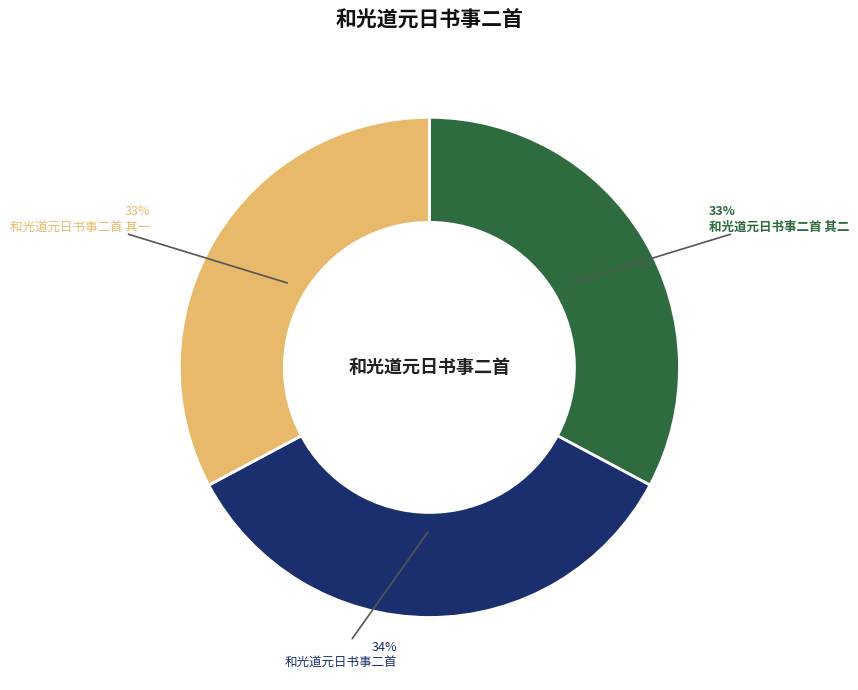

To the nearest percent, what percentage of the pie is 和光道元日书事二首 其二?

33%